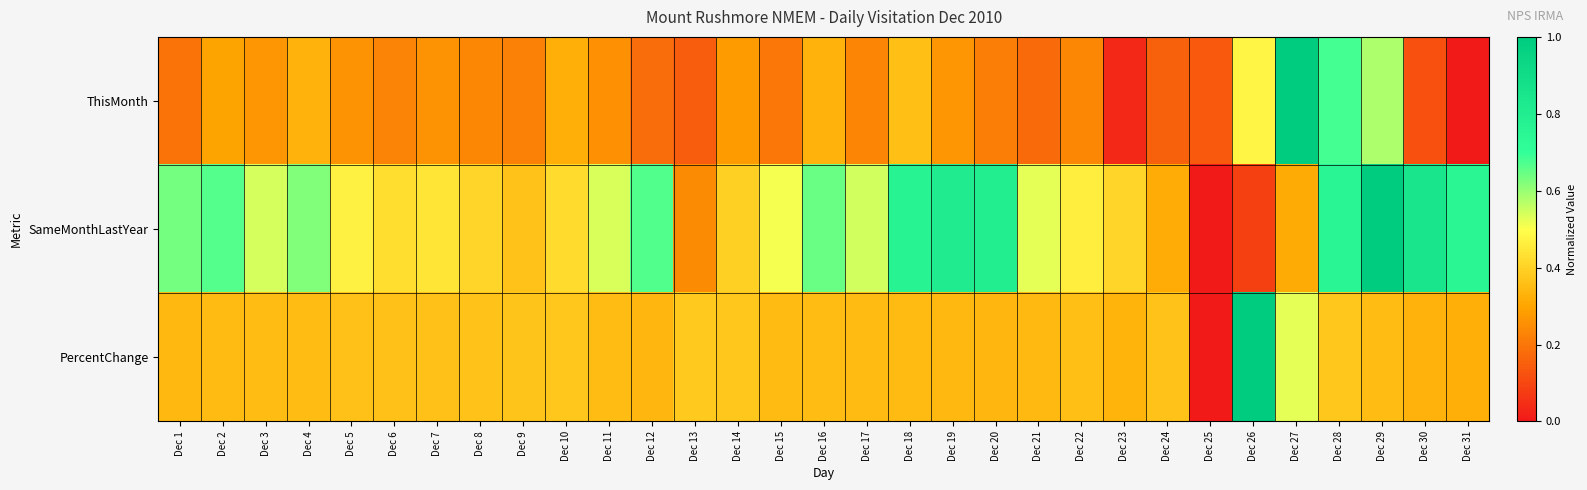

Count the number of categories in the chart.

31